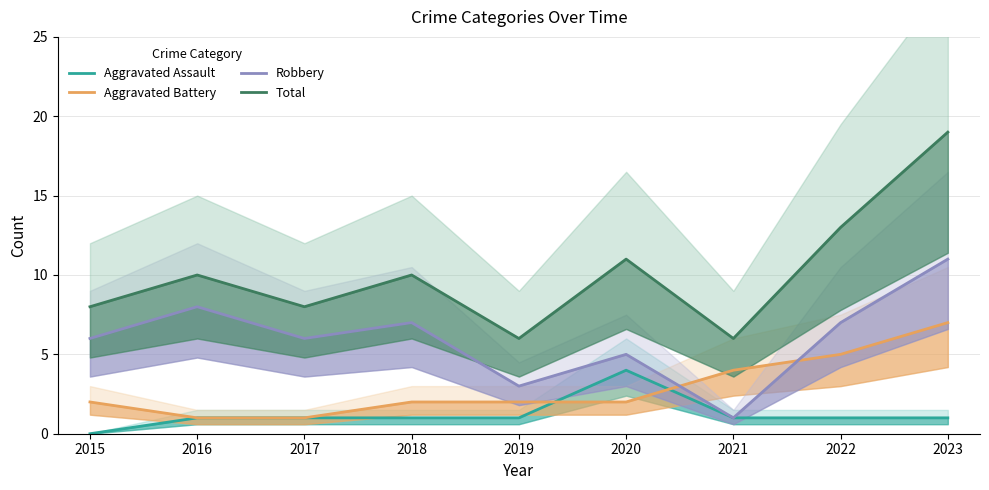

True or false: Total and Aggravated Battery intersect in this chart.

False